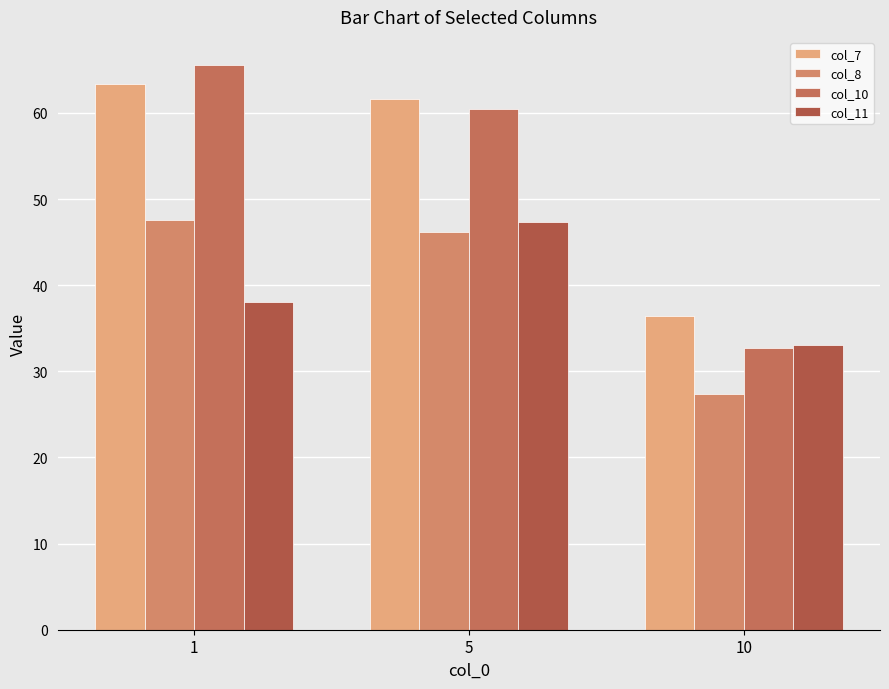

At how many categories does at least one series exceed 49?

2